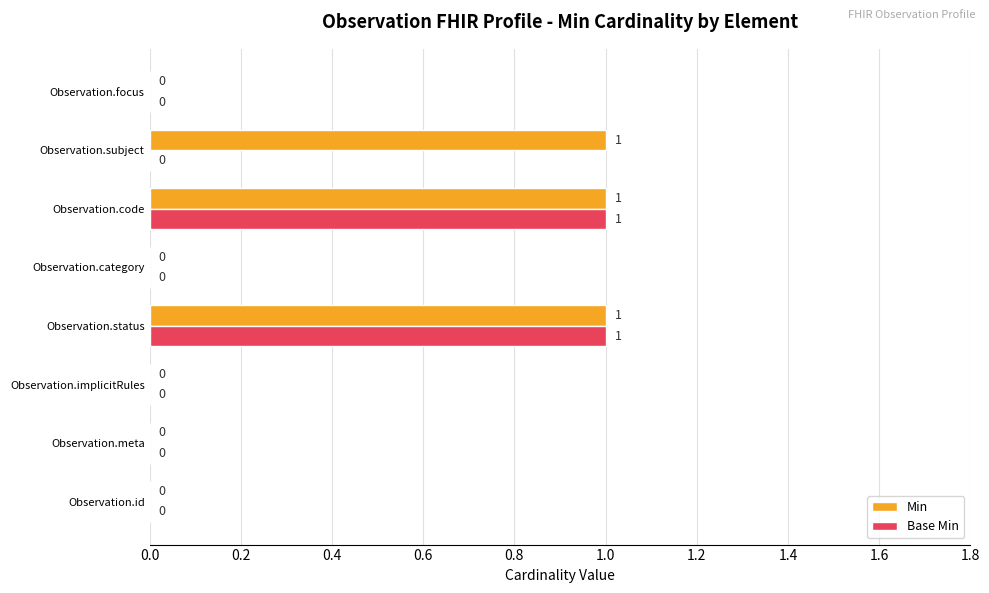

Is the value of Base Min at Observation.meta greater than the value of Min at Observation.status?

No